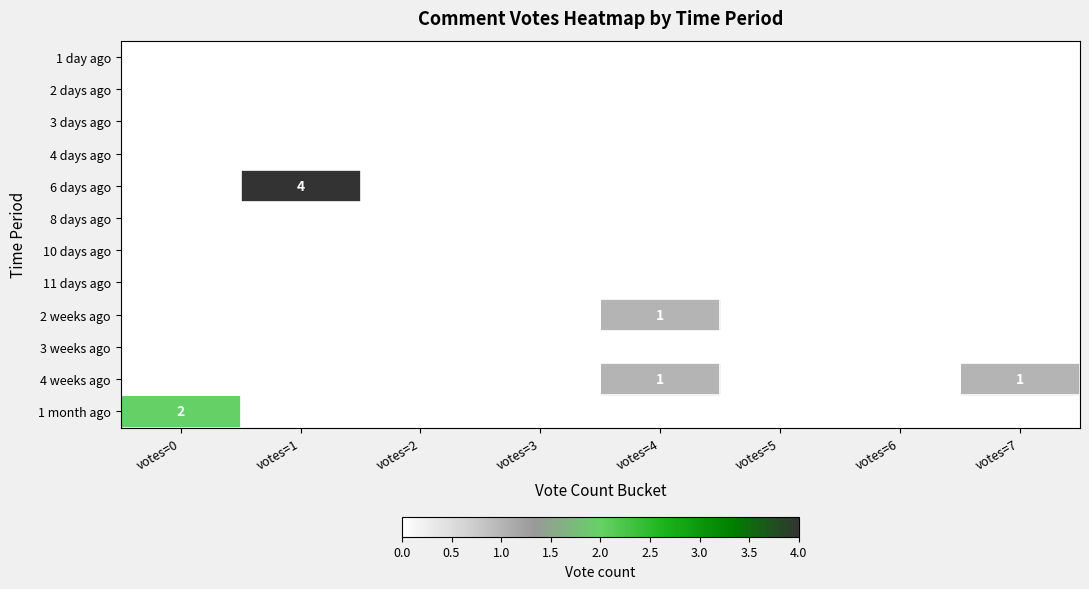

How many data points does each series have?

8